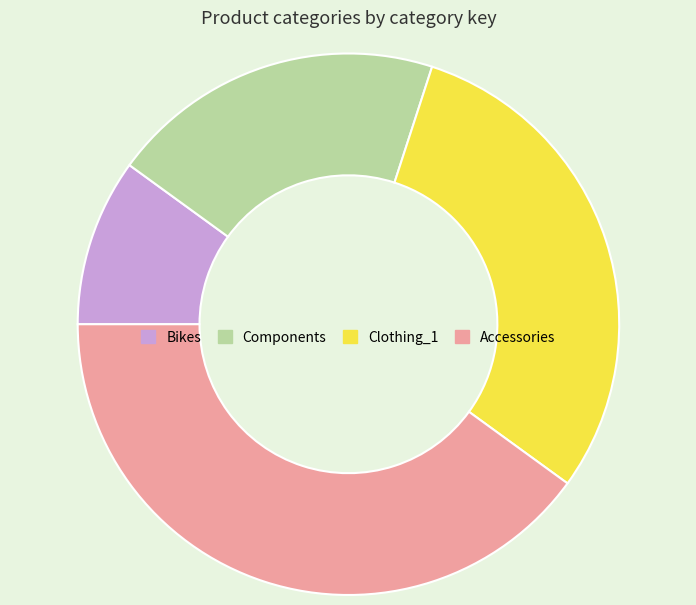

Does Bikes represent more than half of the total?

No